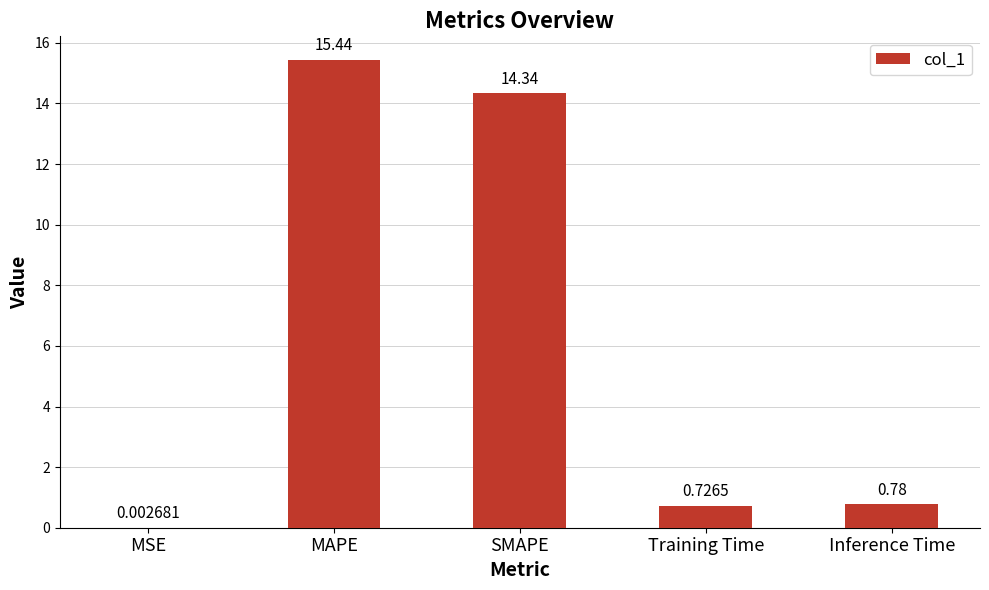

What is the sum of all values?

31.3